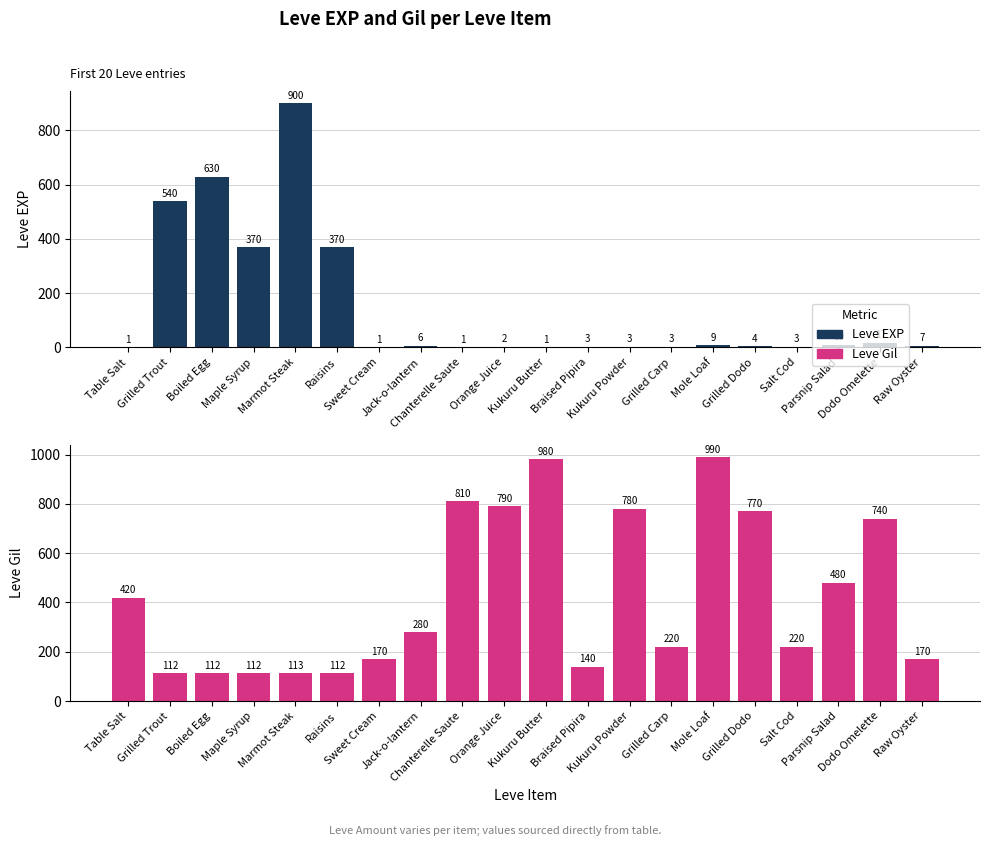

Reading left to right, extract all data points from this chart.

Leve EXP: Table Salt=1	Grilled Trout=540	Boiled Egg=630	Maple Syrup=370	Marmot Steak=900	Raisins=370	Sweet Cream=1	Jack-o-lantern=6	Chanterelle Saute=1	Orange Juice=2	Kukuru Butter=1	Braised Pipira=3	Kukuru Powder=3	Grilled Carp=3	Mole Loaf=9	Grilled Dodo=4	Salt Cod=3	Parsnip Salad=10	Dodo Omelette=17	Raw Oyster=7
Leve Gil: Table Salt=420	Grilled Trout=112	Boiled Egg=112	Maple Syrup=112	Marmot Steak=113	Raisins=112	Sweet Cream=170	Jack-o-lantern=280	Chanterelle Saute=810	Orange Juice=790	Kukuru Butter=980	Braised Pipira=140	Kukuru Powder=780	Grilled Carp=220	Mole Loaf=990	Grilled Dodo=770	Salt Cod=220	Parsnip Salad=480	Dodo Omelette=740	Raw Oyster=170